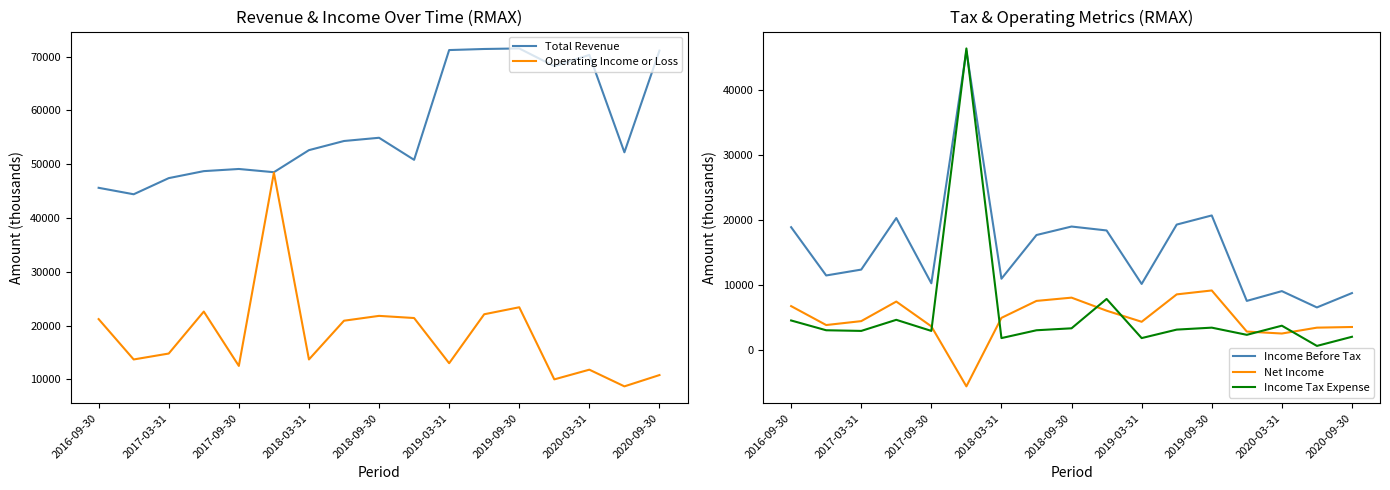

The value of Income Before Tax at 2017-09-30 is 17793. True or false?

False